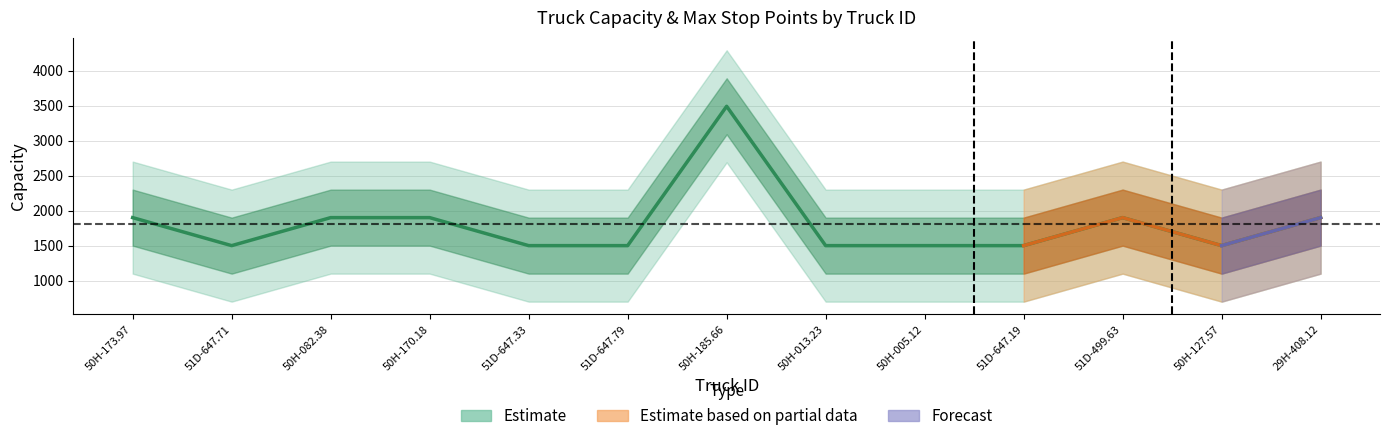

Reading left to right, extract all data points from this chart.

1900	1500	1900	1900	1500	1500	3490	1500	1500	1500	1900	1500	1900